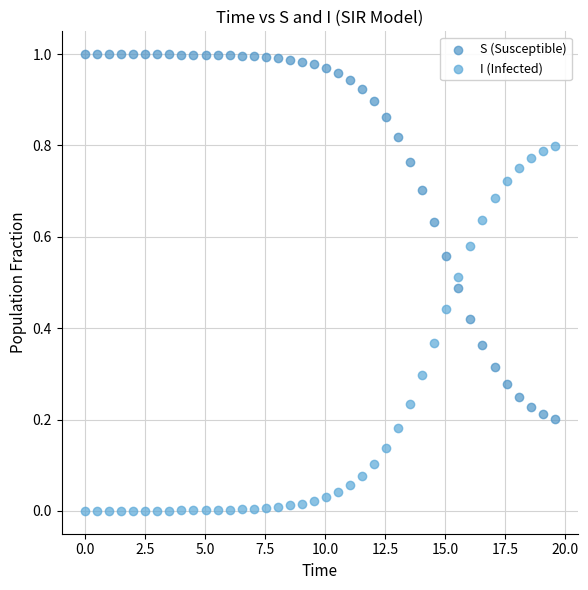

Across all data points, what is the range of X values (max minus min)?

19.6